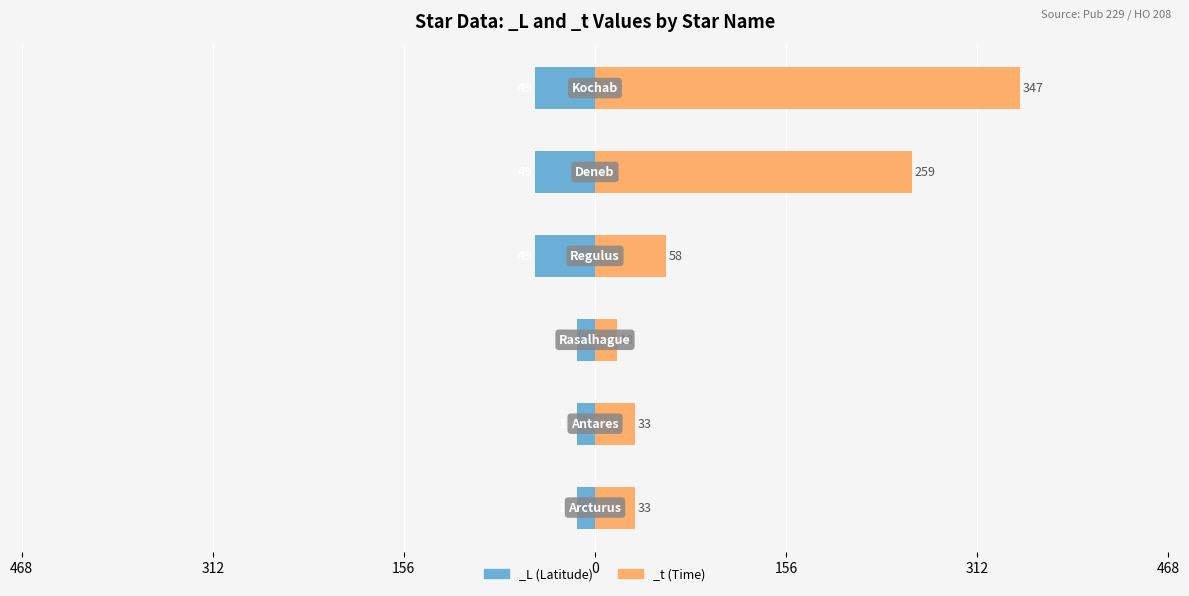

Reading left to right, extract all data points from this chart.

_L: -15	-15	-15	-49	-49	-49
_t: 33	33	18	58	259	347